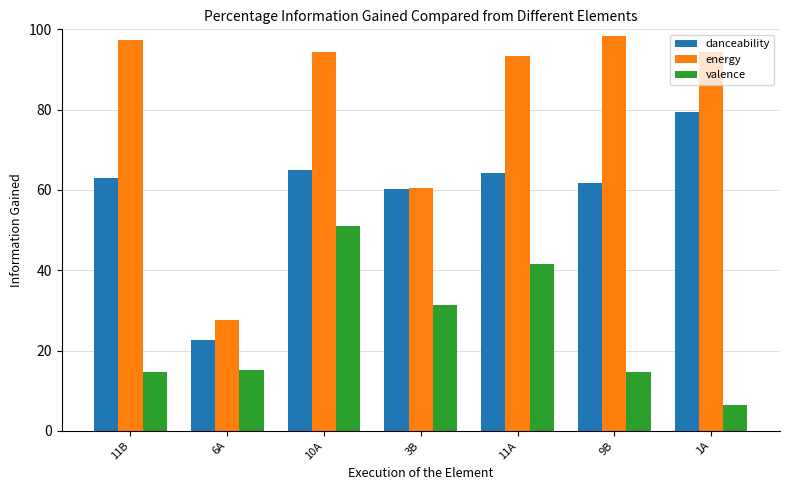

At which label is energy closest to 62?

3B